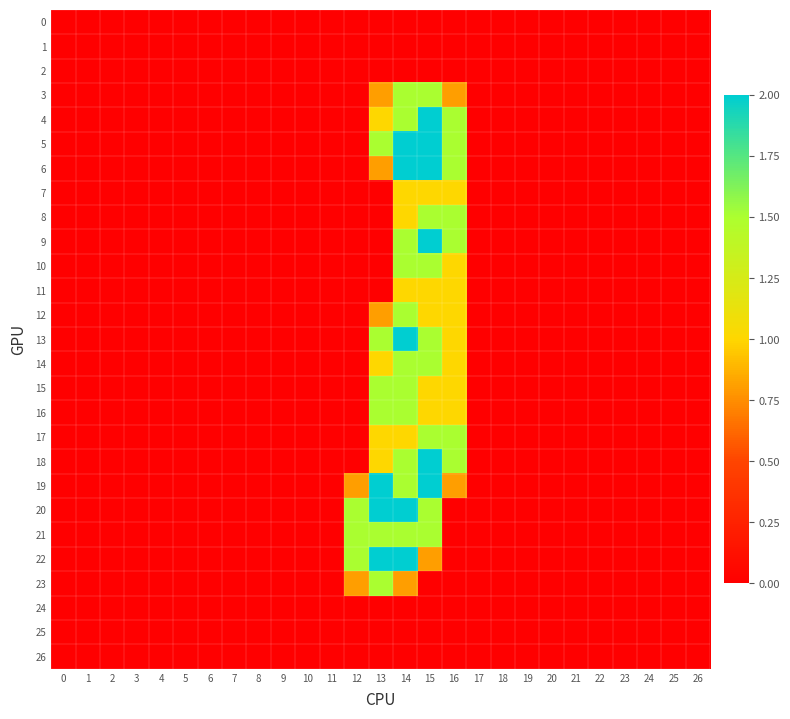

Rank the series by their maximum value, from lowest to highest.

0, 1, 2, 24, 25, 26, 7, 11, 3, 8, 10, 12, 14, 15, 16, 17, 21, 23, 4, 5, 6, 9, 13, 18, 19, 20, 22